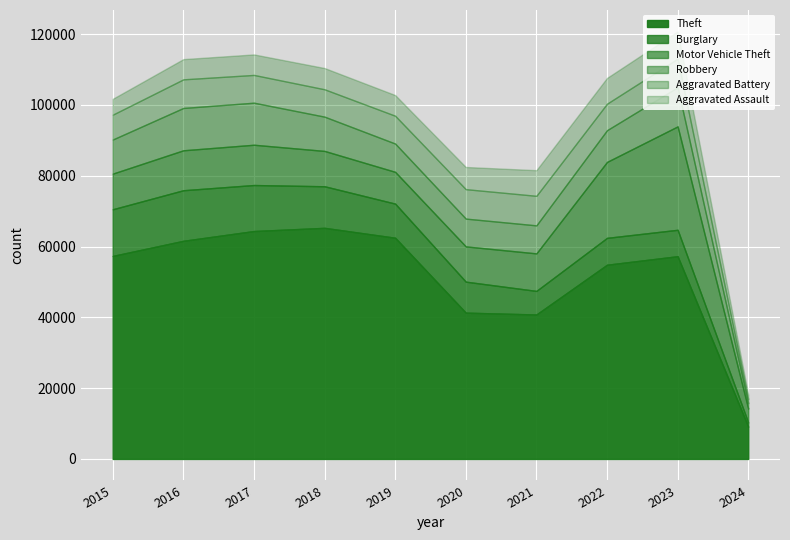

How many categories are shown in the chart?

10